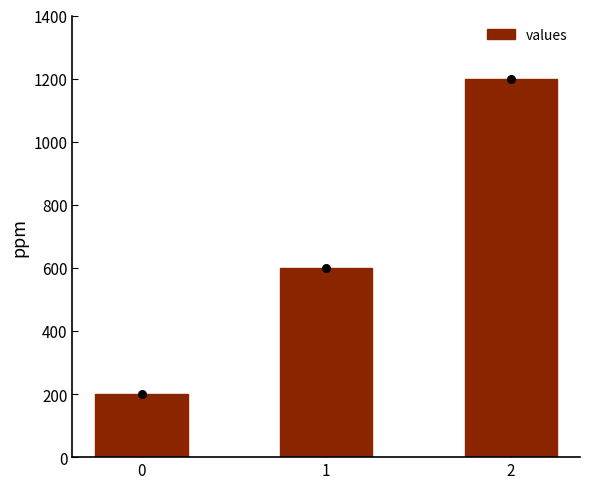

What is the ratio of the value at 2 to the value at 0?

6.0